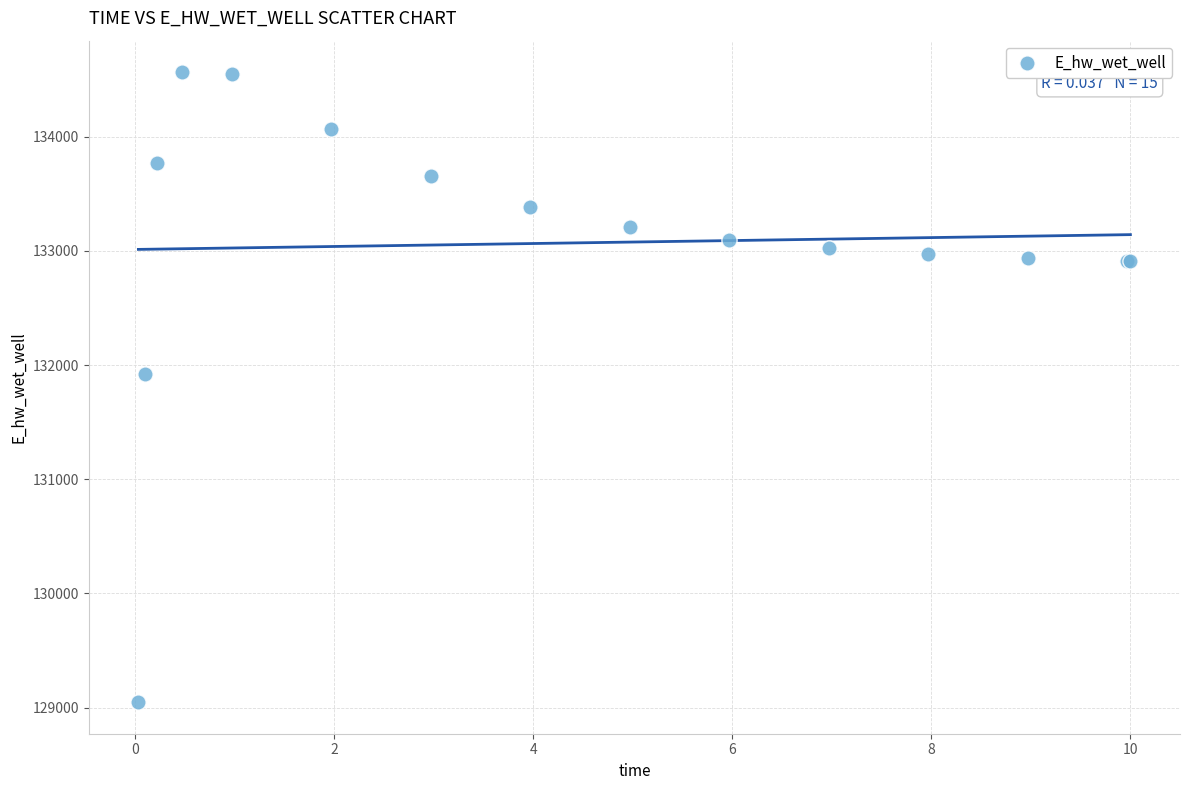

What Y value in the scatter plot is closest to 131806?

131926.3